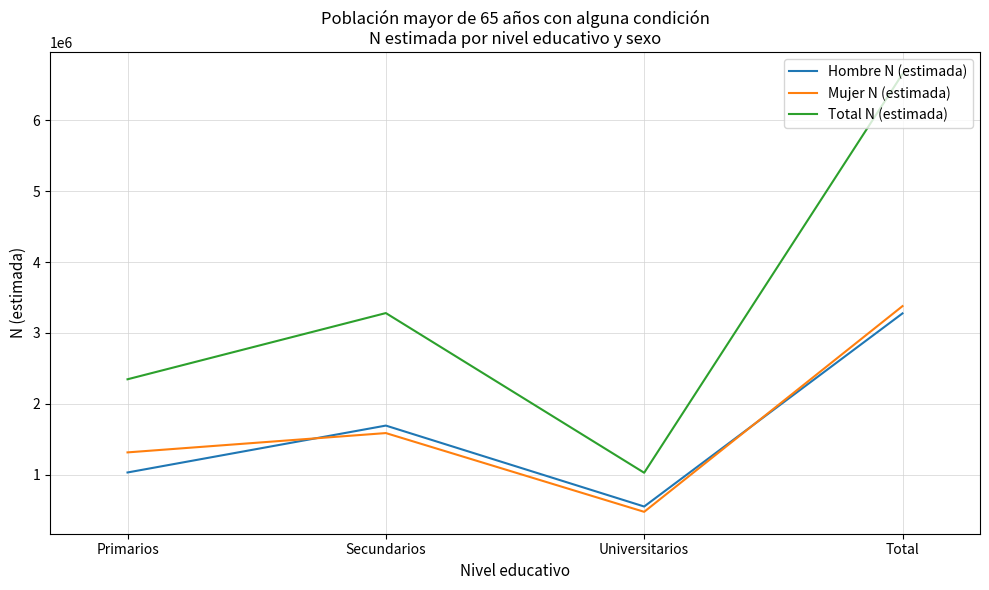

What is the minimum value for Total N (estimada)?

1027820